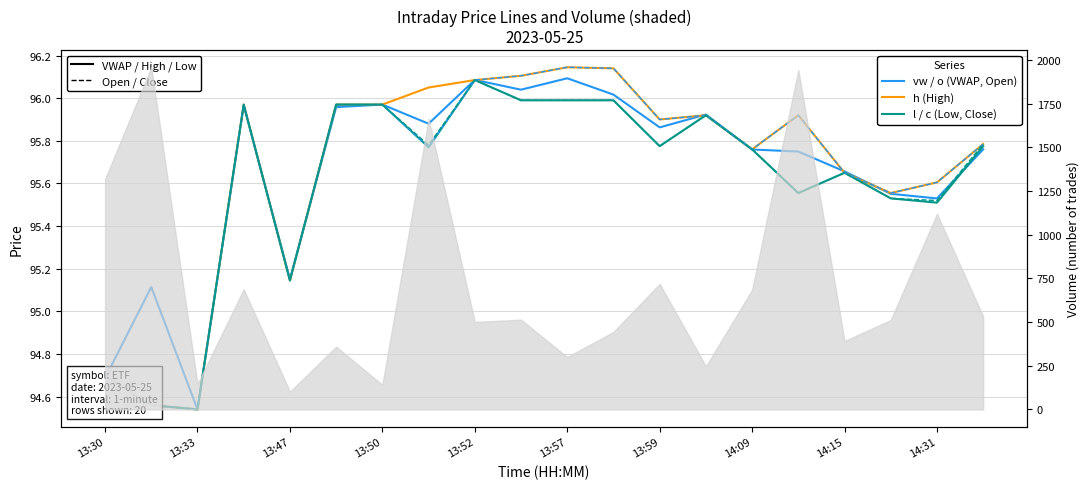

Does the chart display data point markers on the line(s)?

No